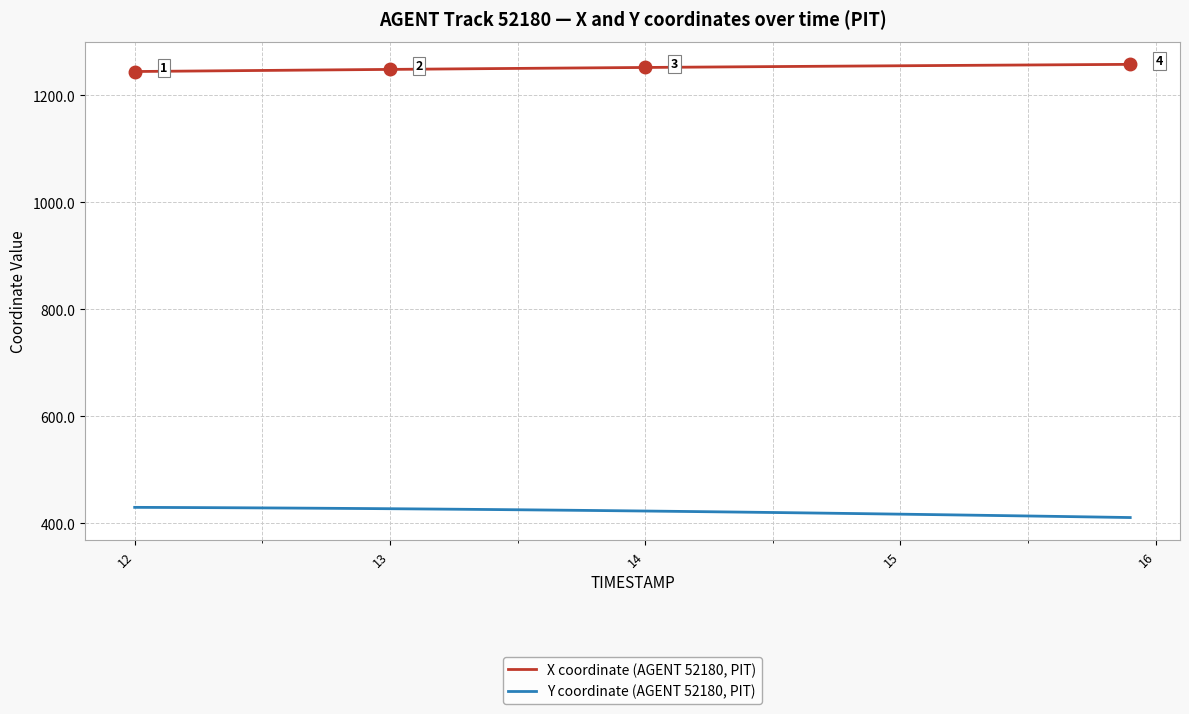

What is the difference between the maximum and minimum values in the Y coordinate (AGENT 52180, PIT) series?

19.1